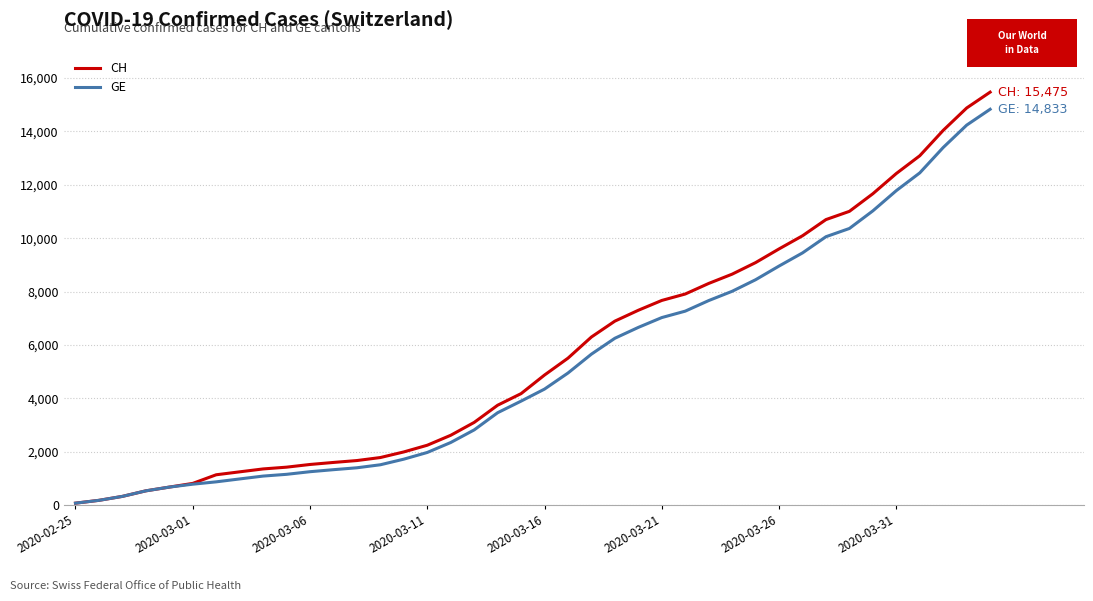

What is the highest value of the GE series?

14833